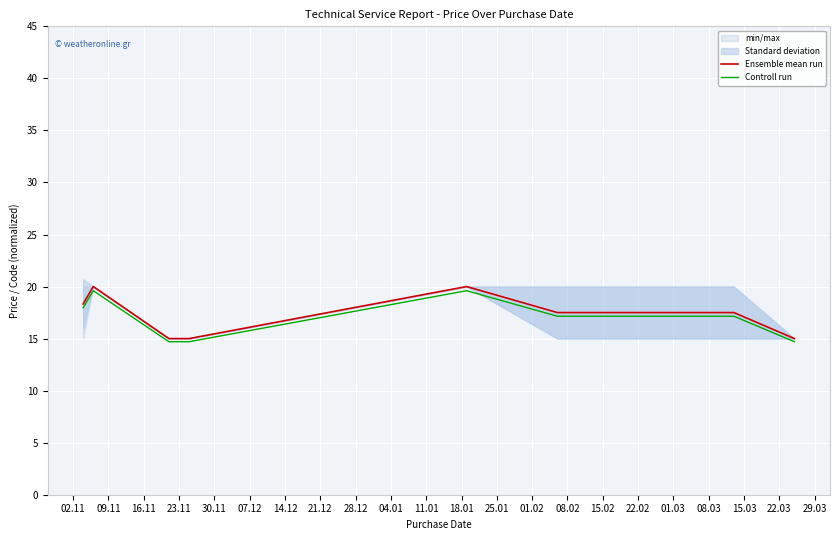

Which series has the widest spread of values?

Ensemble mean run